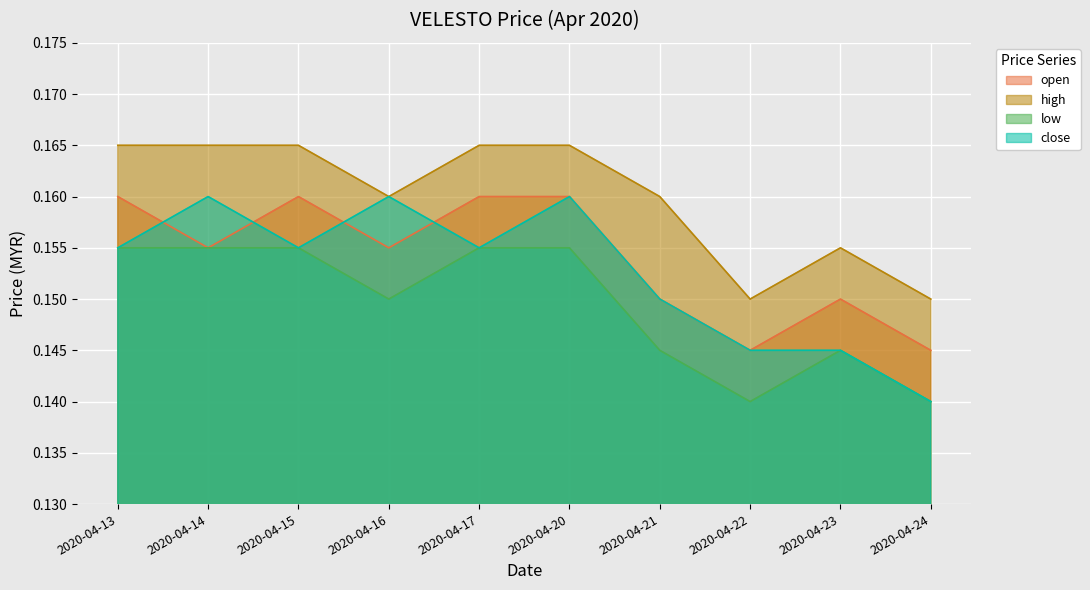

At which label is close closest to 0?

2020-04-24